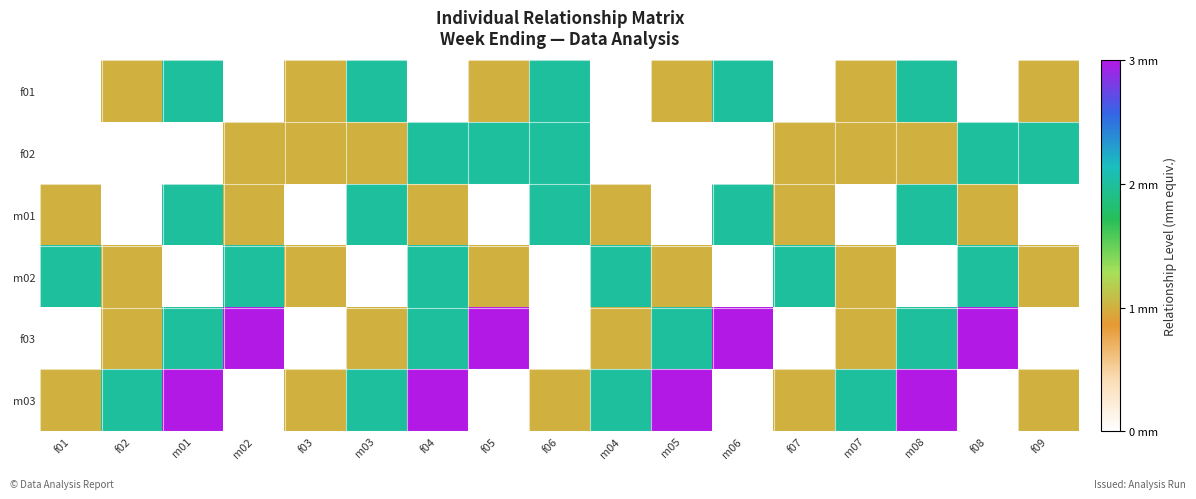

What is the total value across all series at m06?

7